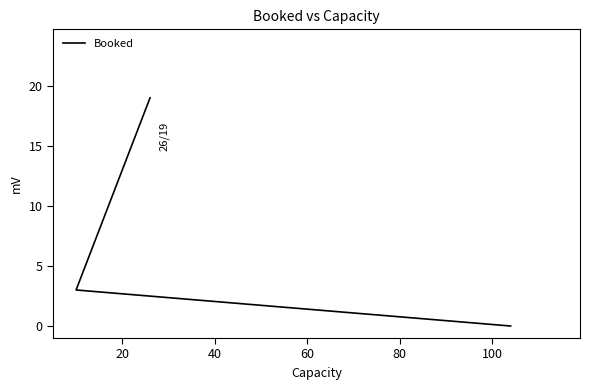

Is it true that the value at 0 is 7?

False